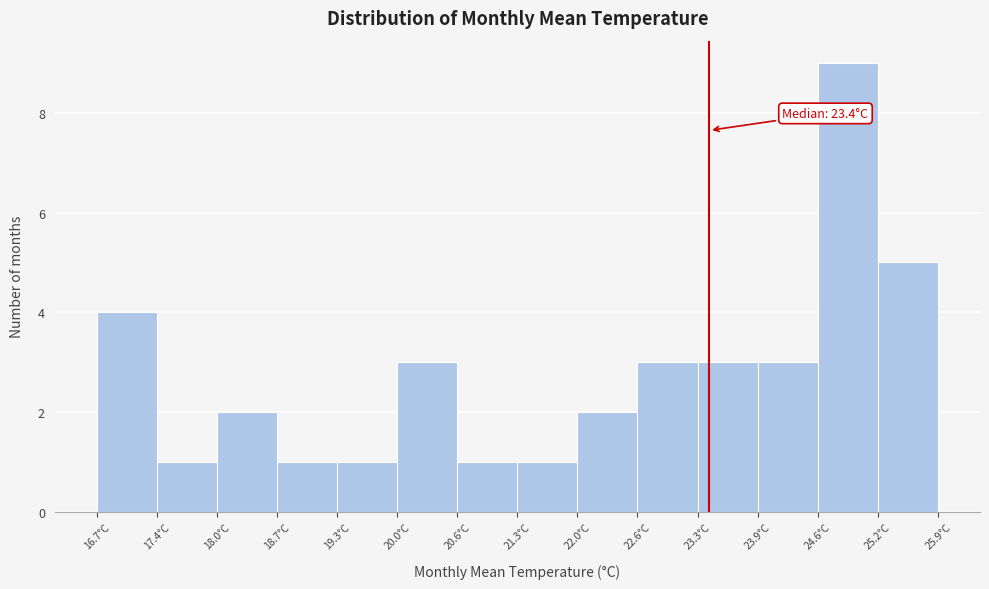

Which range on the x-axis has the tallest bar?

24.6 to 25.2